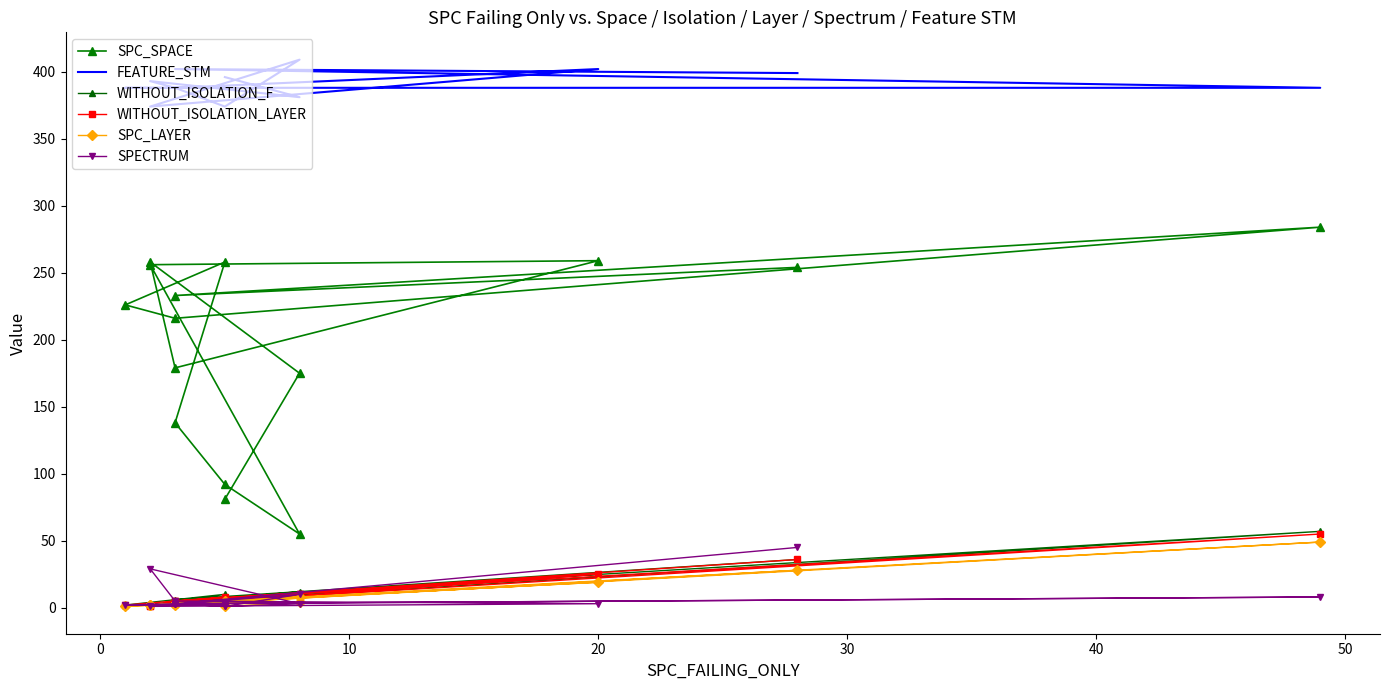

At how many categories does at least one series exceed 264?

15